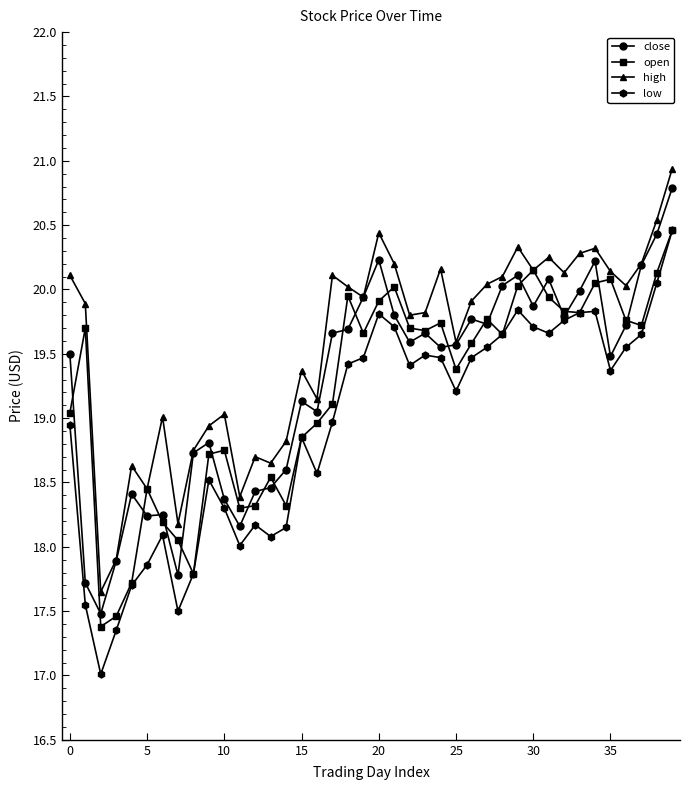

True or false: open has more than 1 points higher than both neighbors.

True